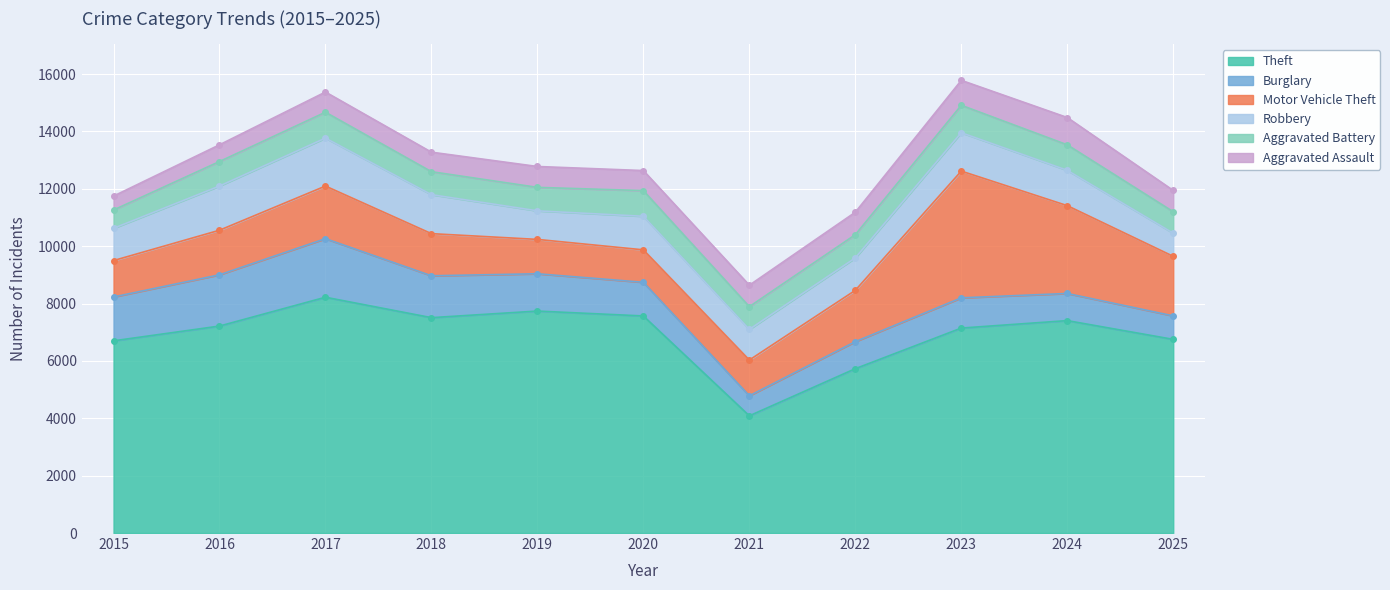

The value of Aggravated Assault at 2025 is 411. True or false?

False